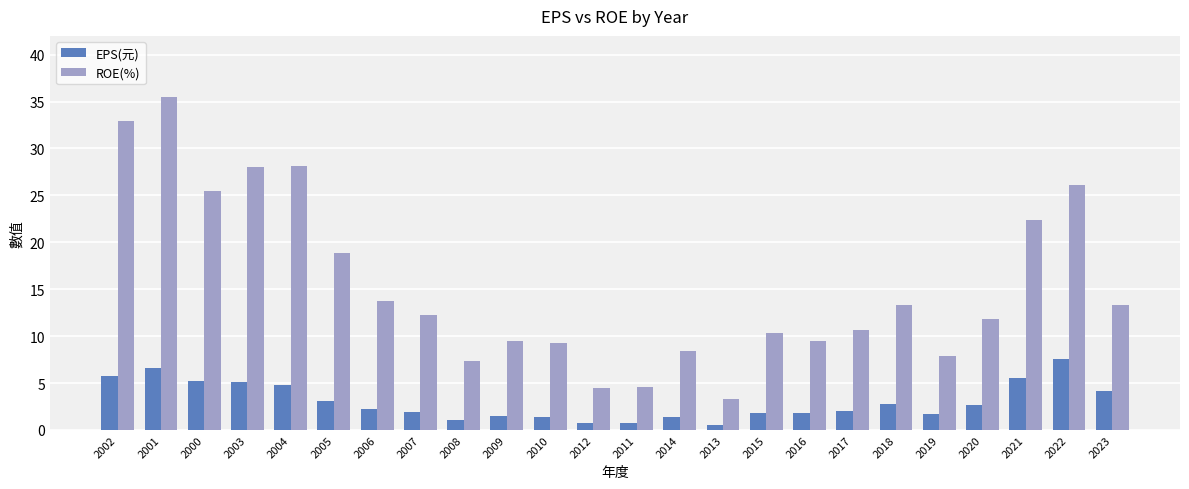

What position from the right is 2020?

4